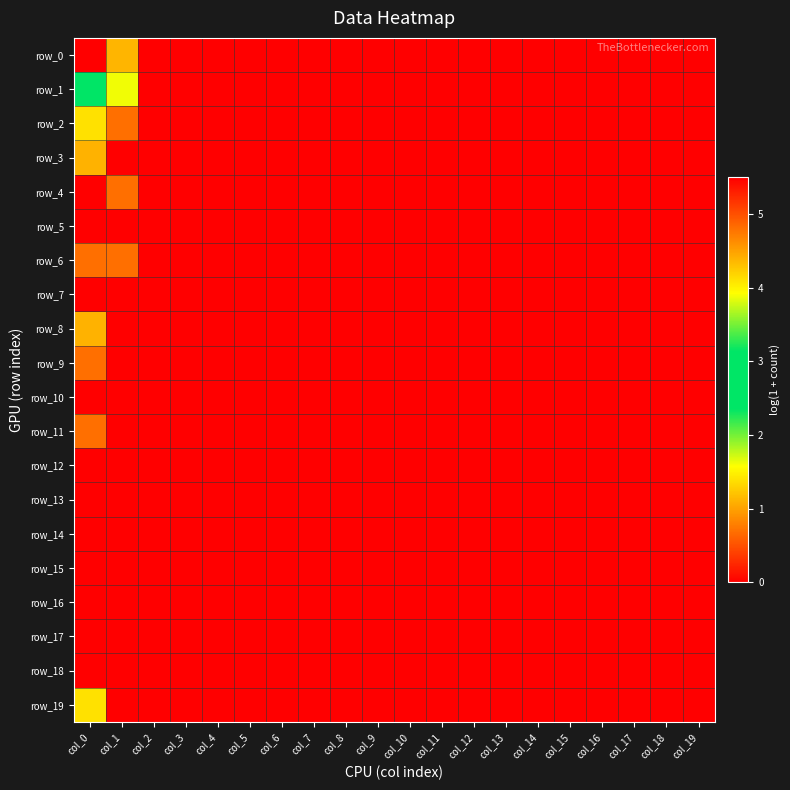

Is it true that row_2 equals 0.0 at col_14?

True